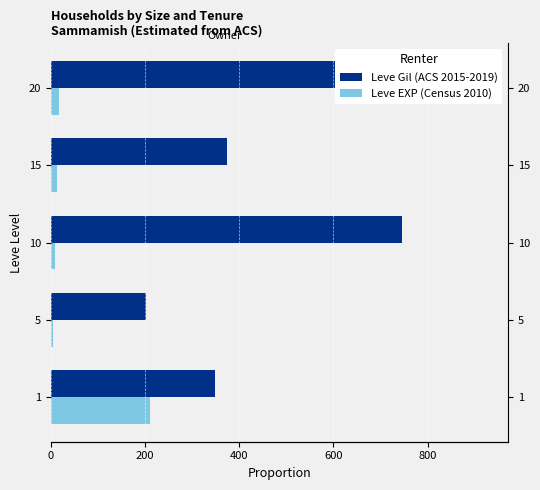

What is the average value of the Leve Gil (ACS 2015-2019) series?

478.3